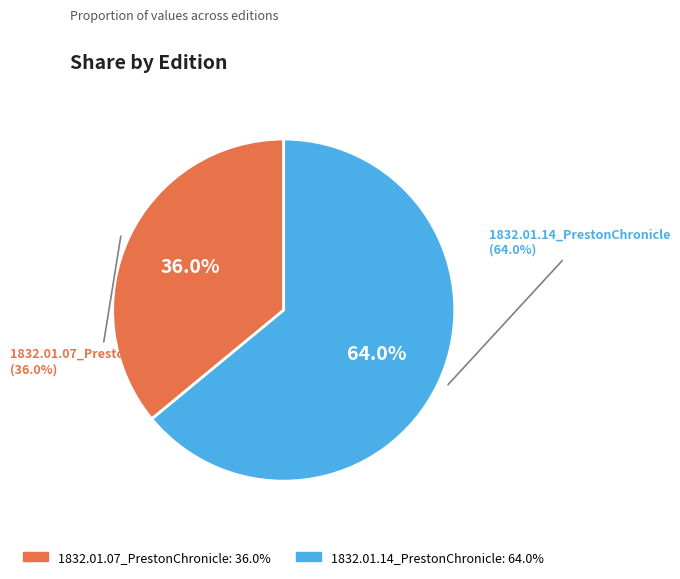

Which category has the smallest portion of the pie?

1832.01.07_PrestonChronicle